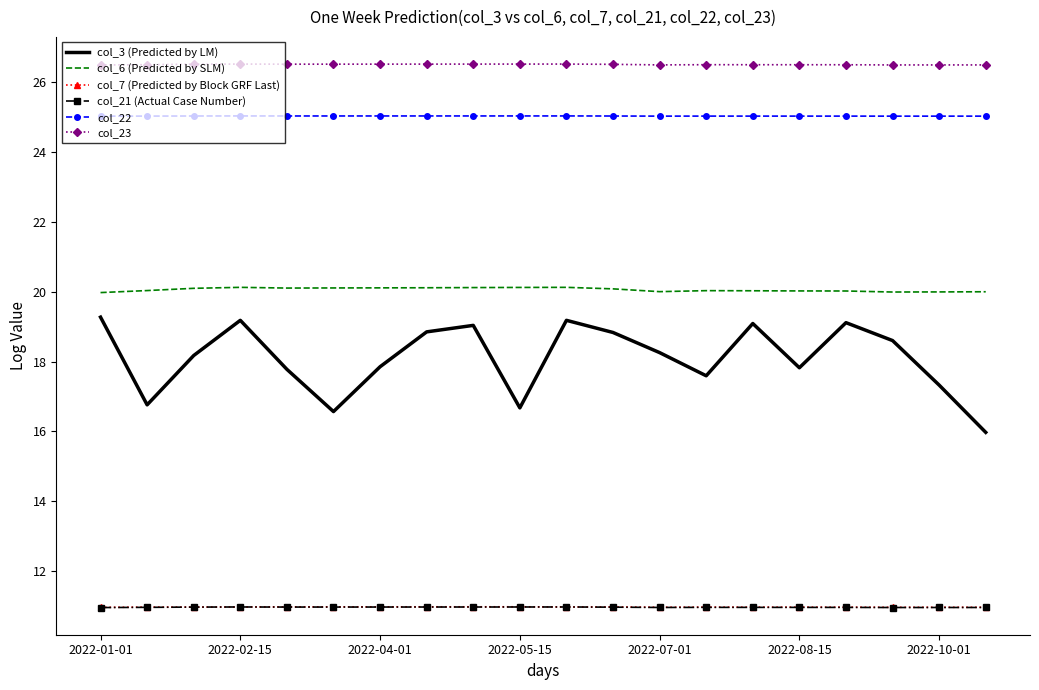

Which series has the largest range (max minus min)?

col_3 (Predicted by LM)